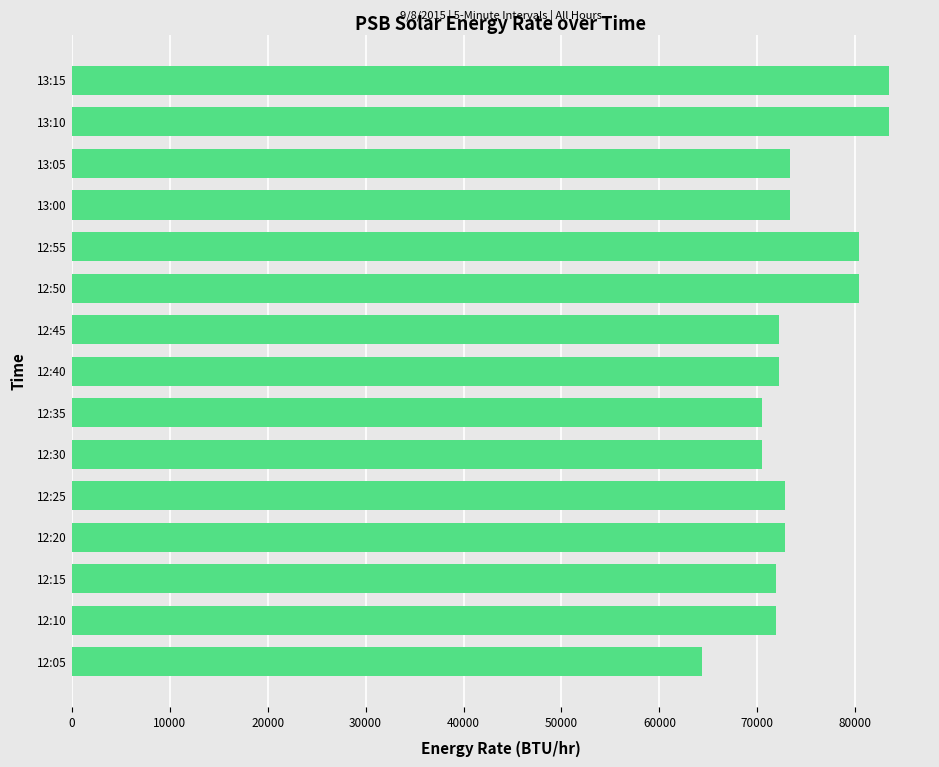

What is the change in value from 12:40 to 12:50?

+8185.4